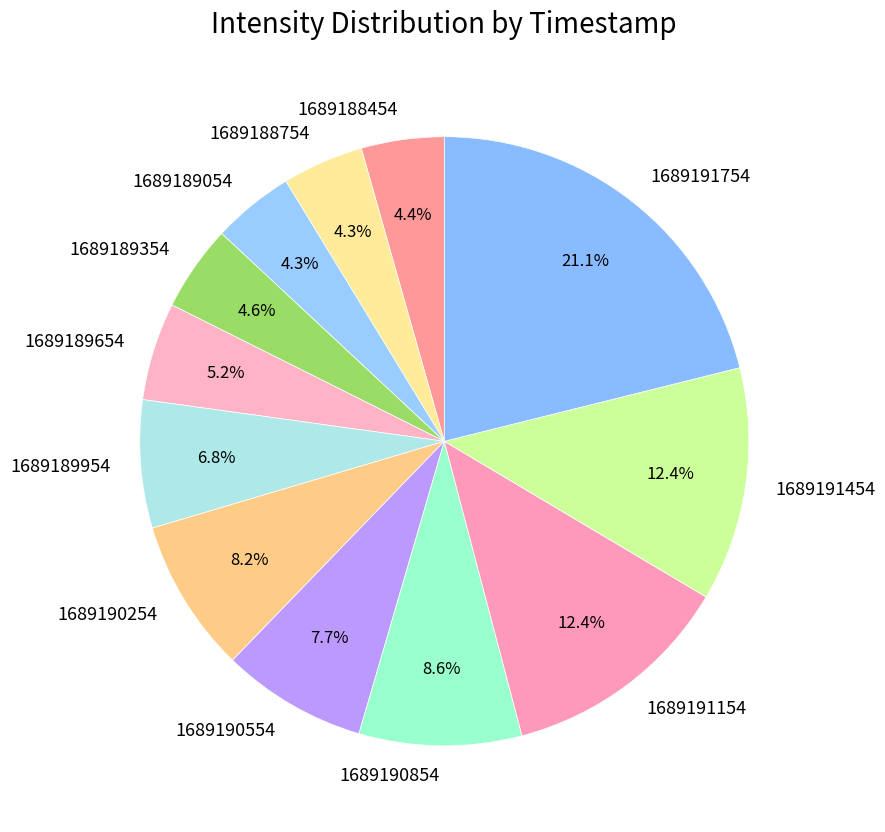

What is the ratio of the value at 1689190254 to the value at 1689191154?

0.7